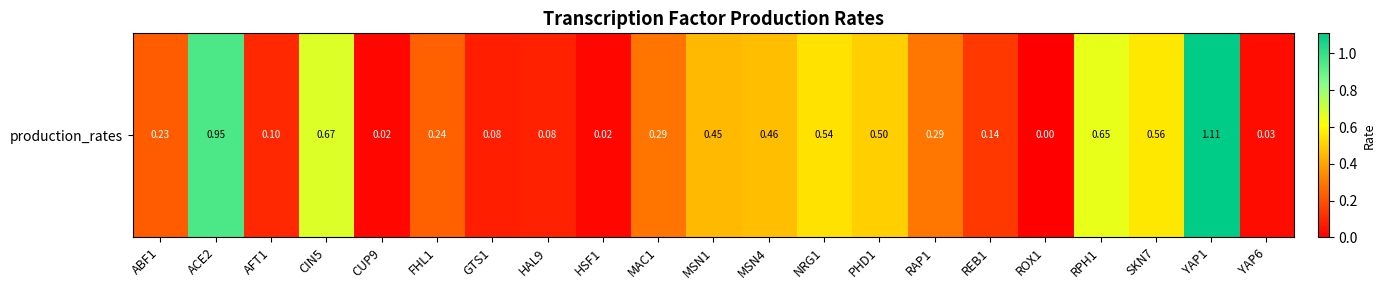

What is the difference between the maximum and second lowest values?

1.1